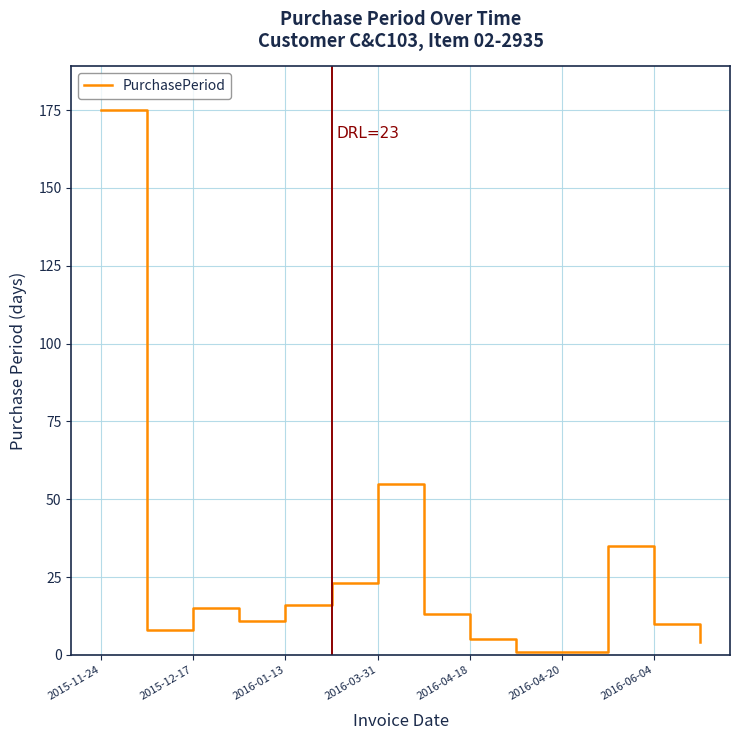

What is the difference between the maximum and minimum values?

174